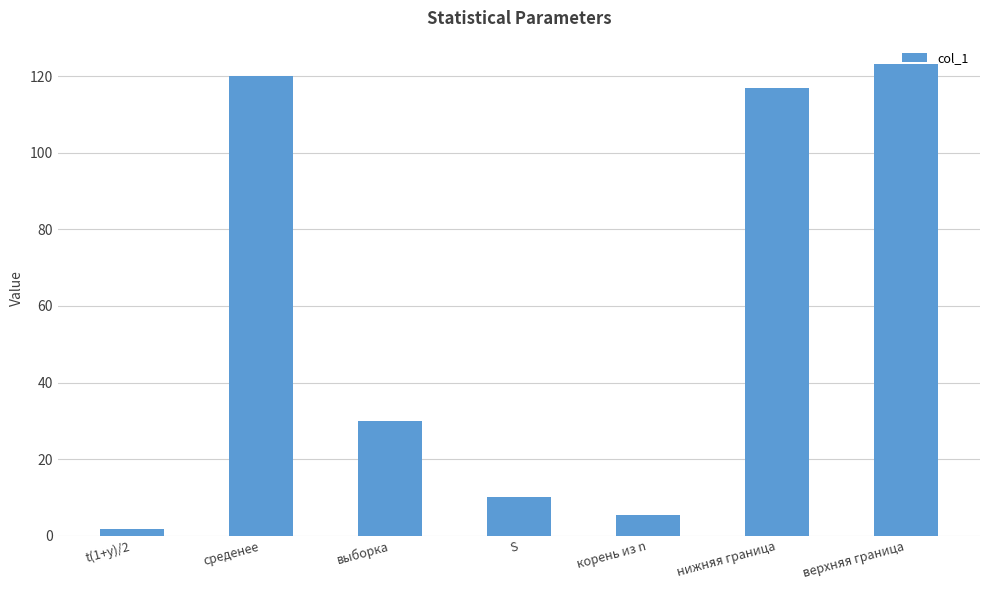

Count the number of categories in the chart.

7